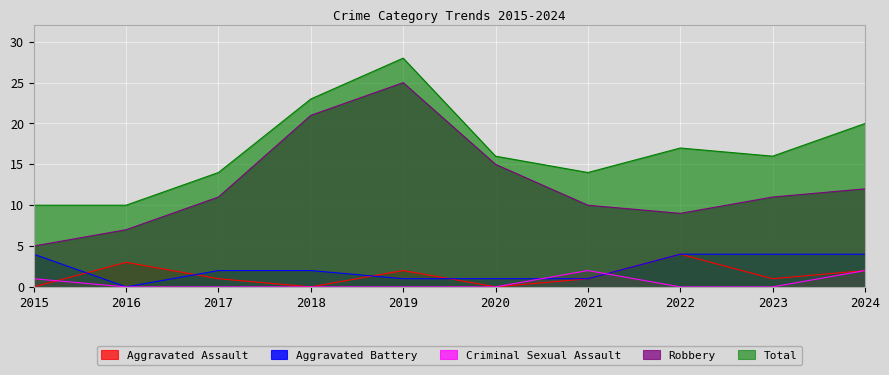

What is the sum of the Aggravated Battery values at 2015 and 2021?

5